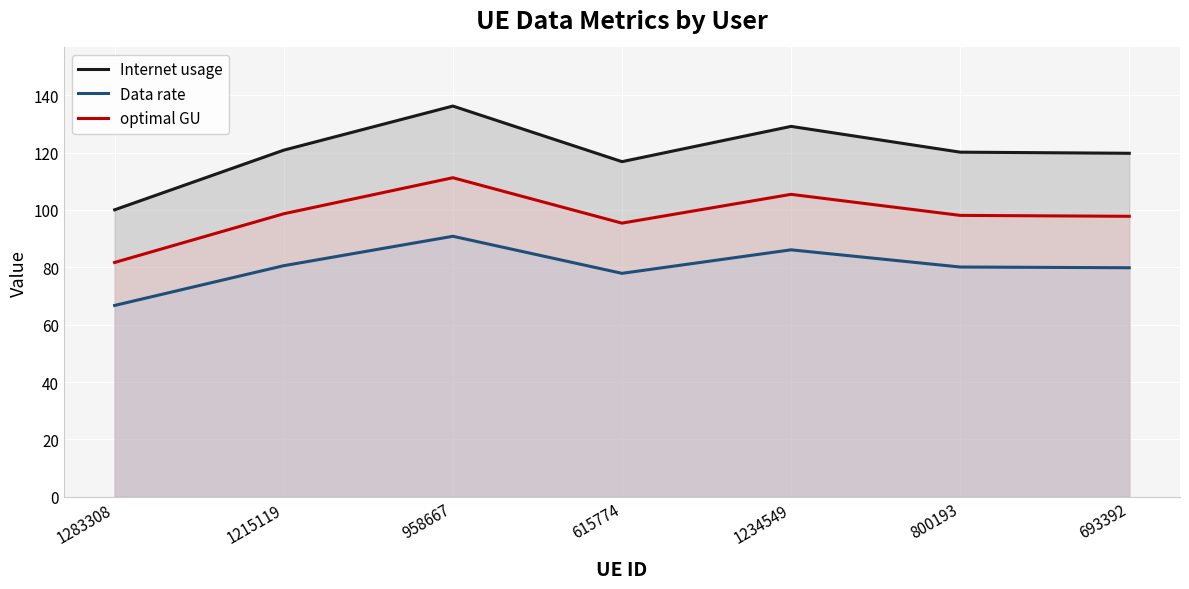

Which series has the widest spread of values?

Internet usage